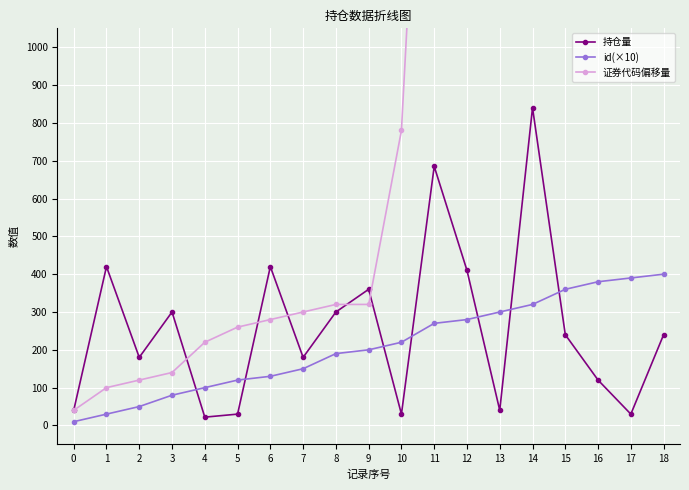

True or false: 证券代码偏移量 and id(×10) intersect in this chart.

False